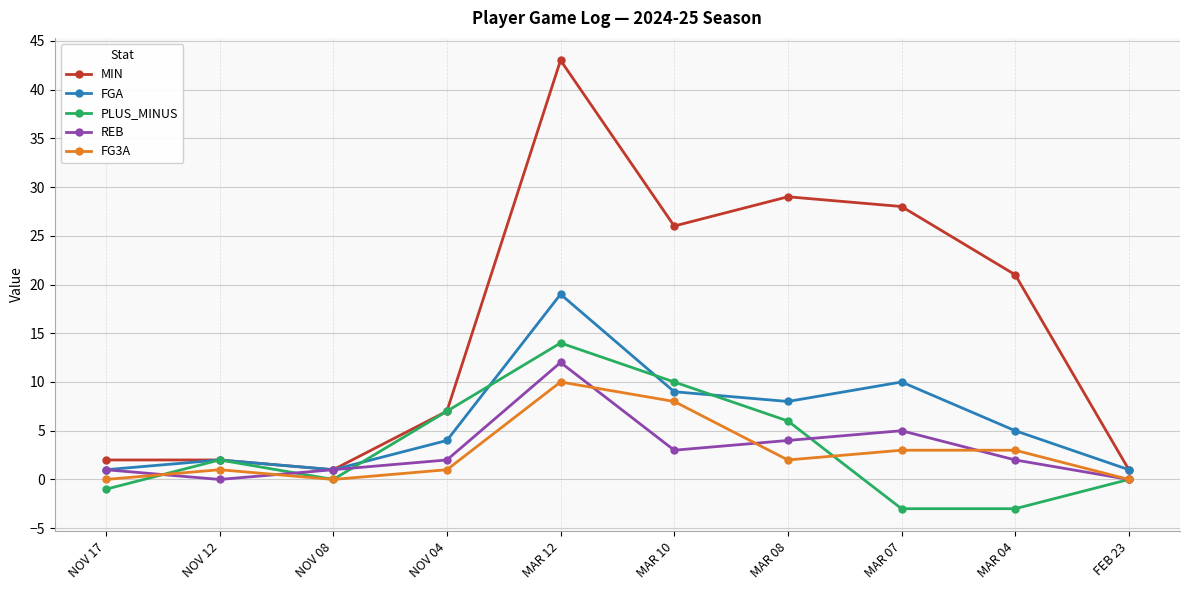

What is the spread (max minus min) of values at NOV 04?

6